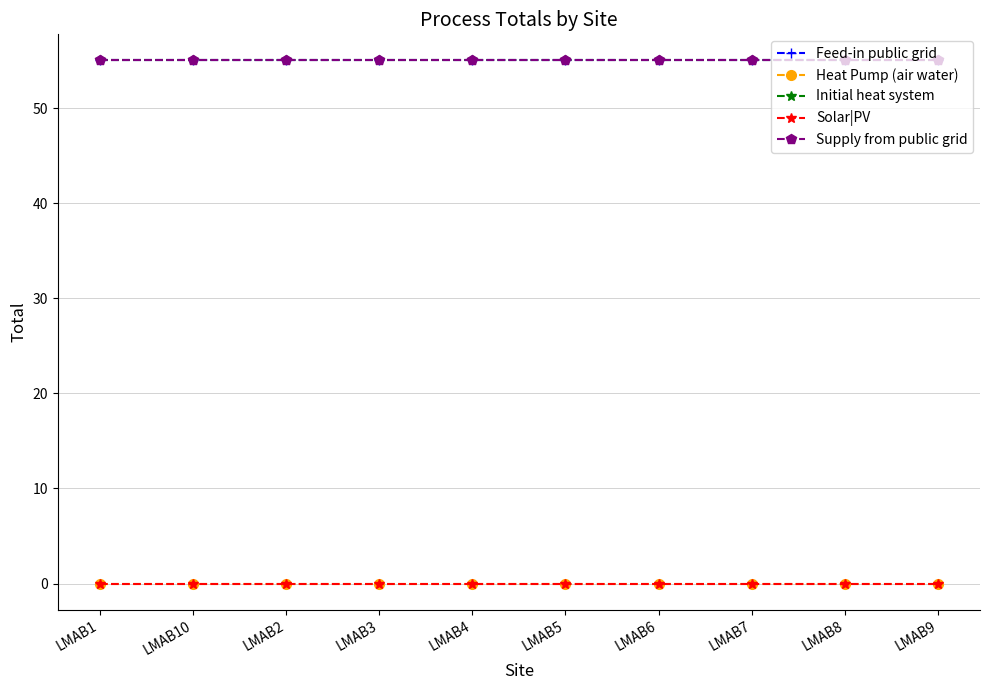

List the labels in order of Supply from public grid value, largest first.

LMAB1, LMAB10, LMAB2, LMAB3, LMAB4, LMAB5, LMAB6, LMAB7, LMAB8, LMAB9